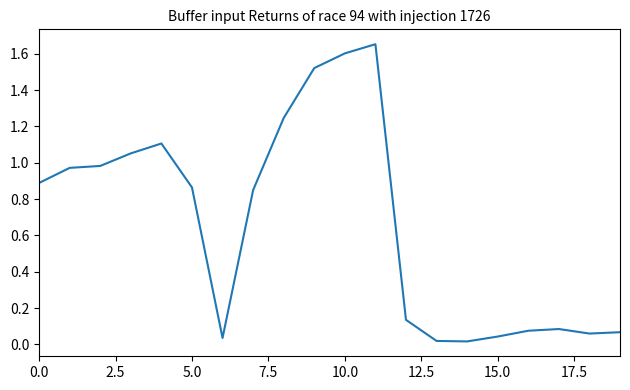

What is the difference between the maximum and minimum values?

1.6